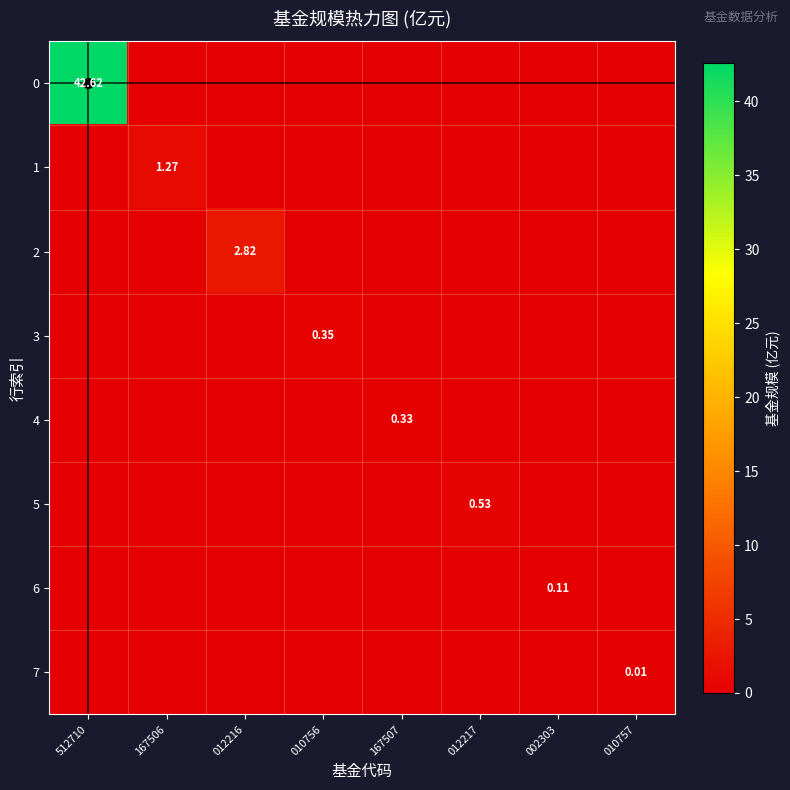

How many positive values does the 3 series have?

1